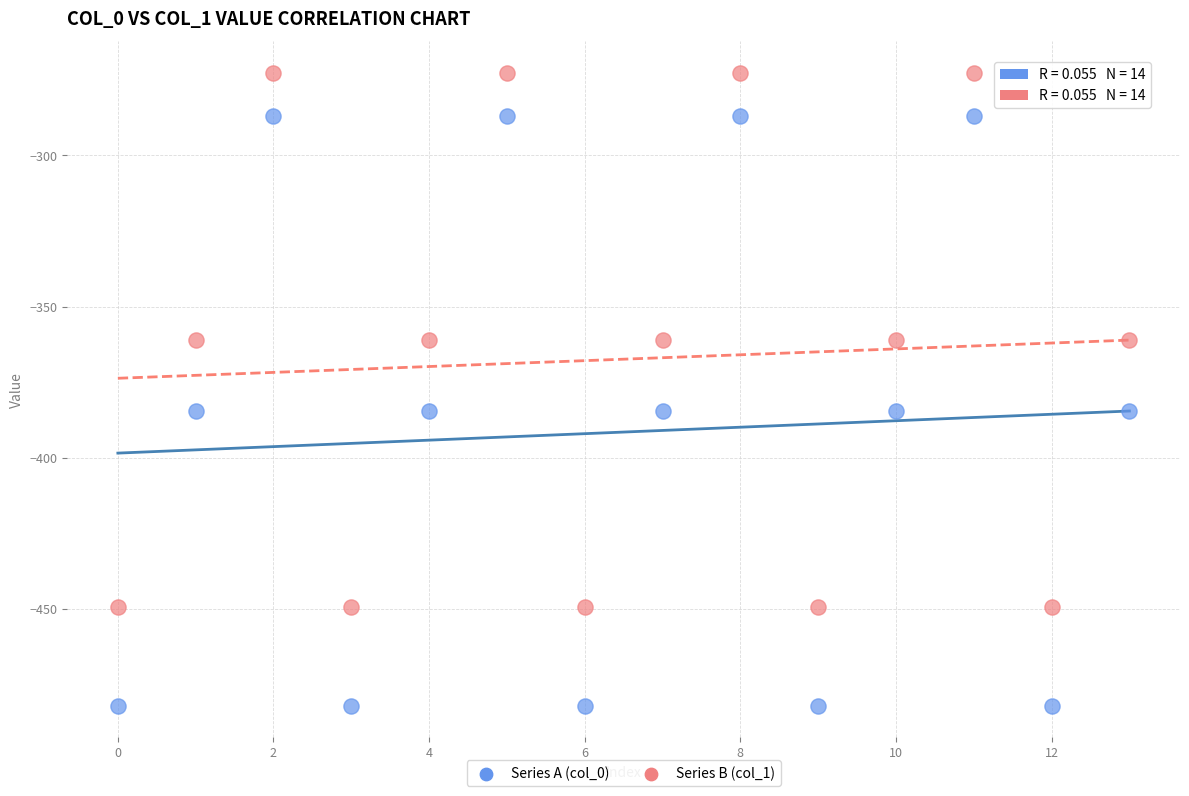

Which series reaches the maximum Y coordinate?

Series B (col_1)